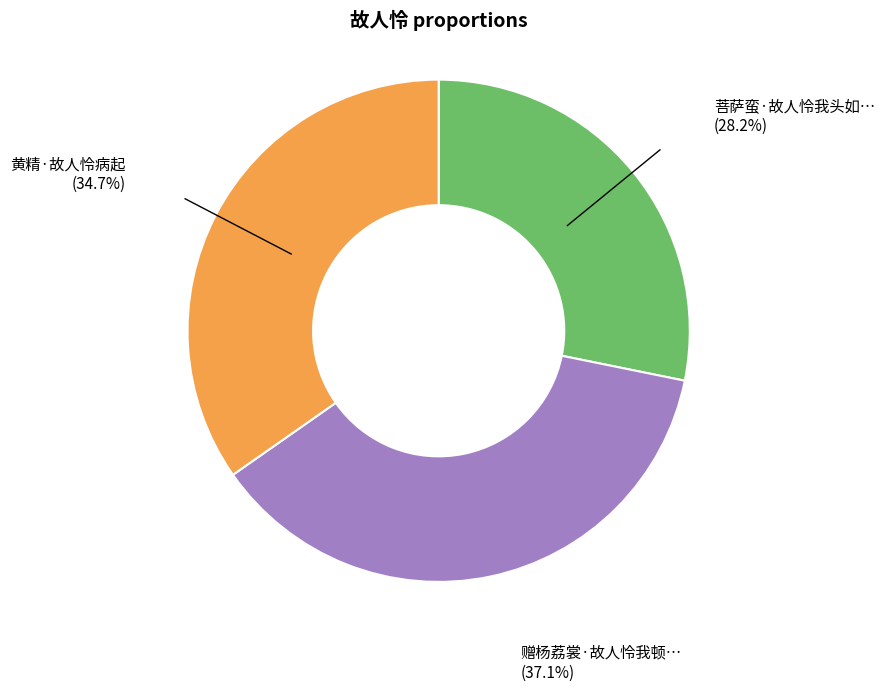

Count the number of slices in the pie.

3